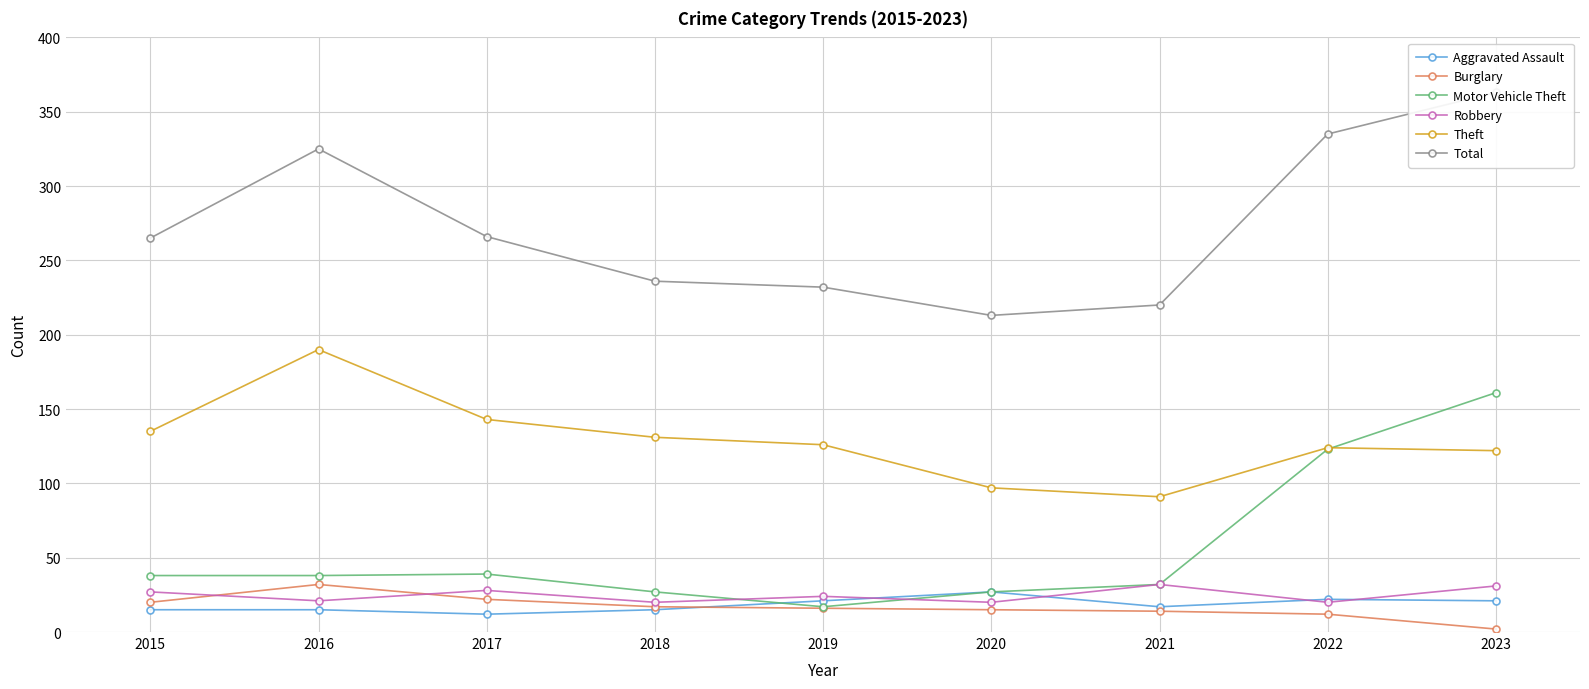

True or false: Robbery has more than 1 points higher than both neighbors.

True